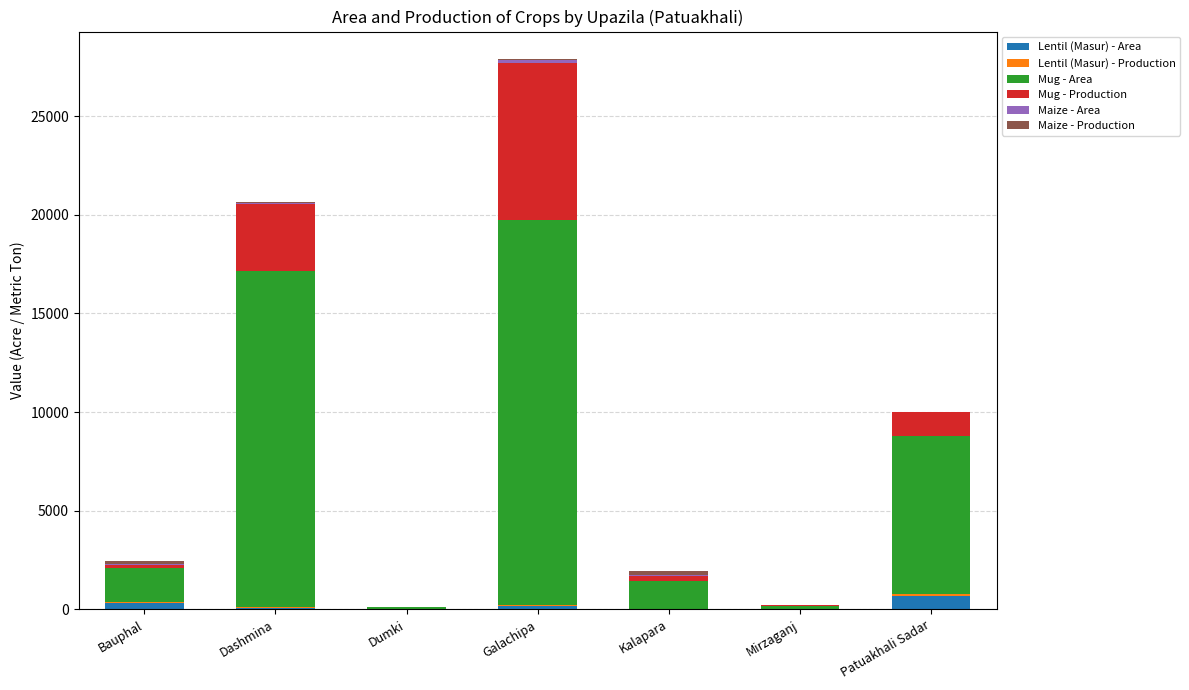

Are the bars grouped side by side (vs. stacked)?

No